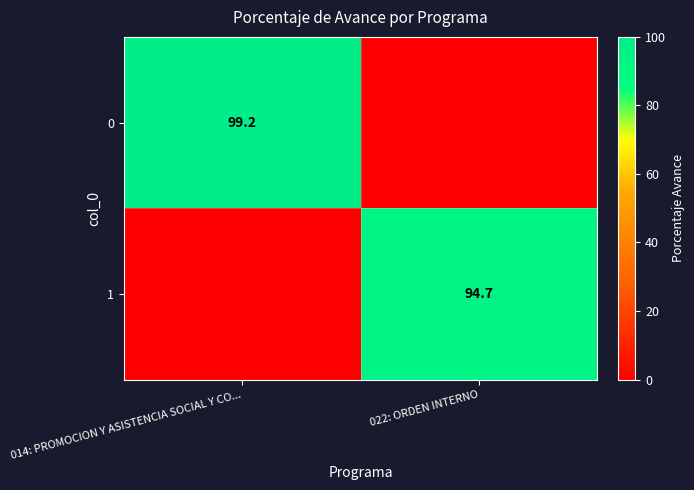

How many categories are shown in the chart?

2